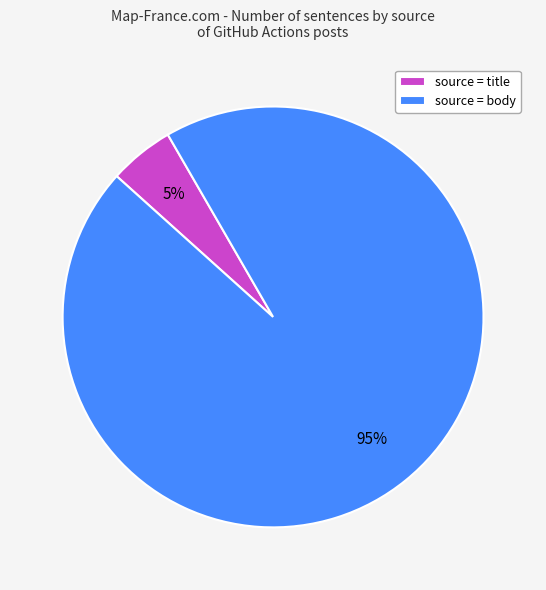

What percentage is the source = body slice, to the nearest percent?

95%